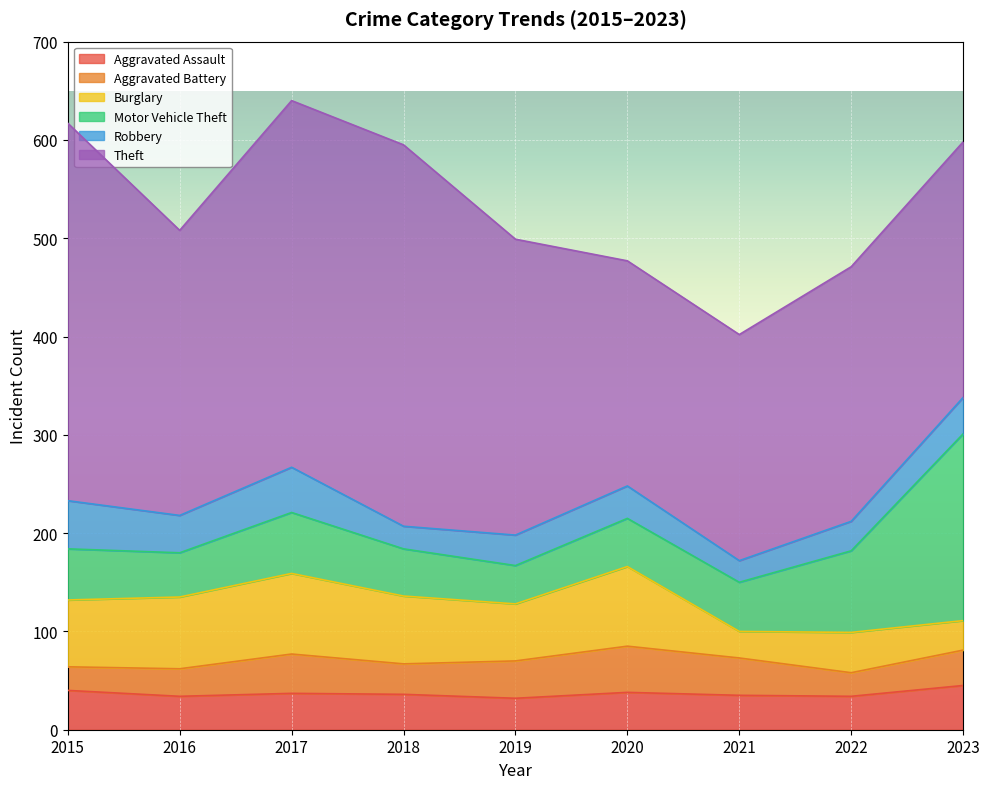

Read the Aggravated Assault value at 2021.

35